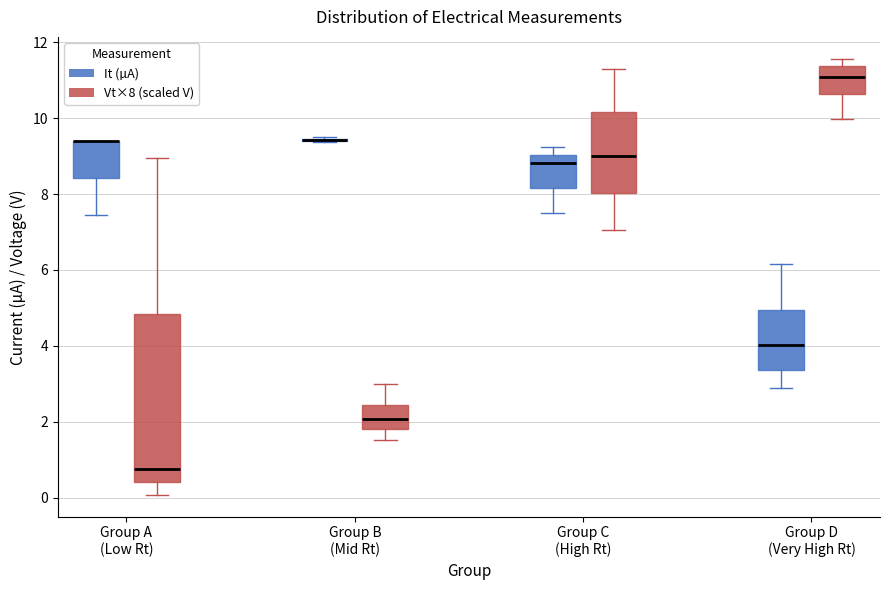

Where is the upper edge of the box for Group A (Low Rt) (It (µA)) on the y-axis? The values are not printed on the chart, so give them approximately, as read against the axis.

9.4